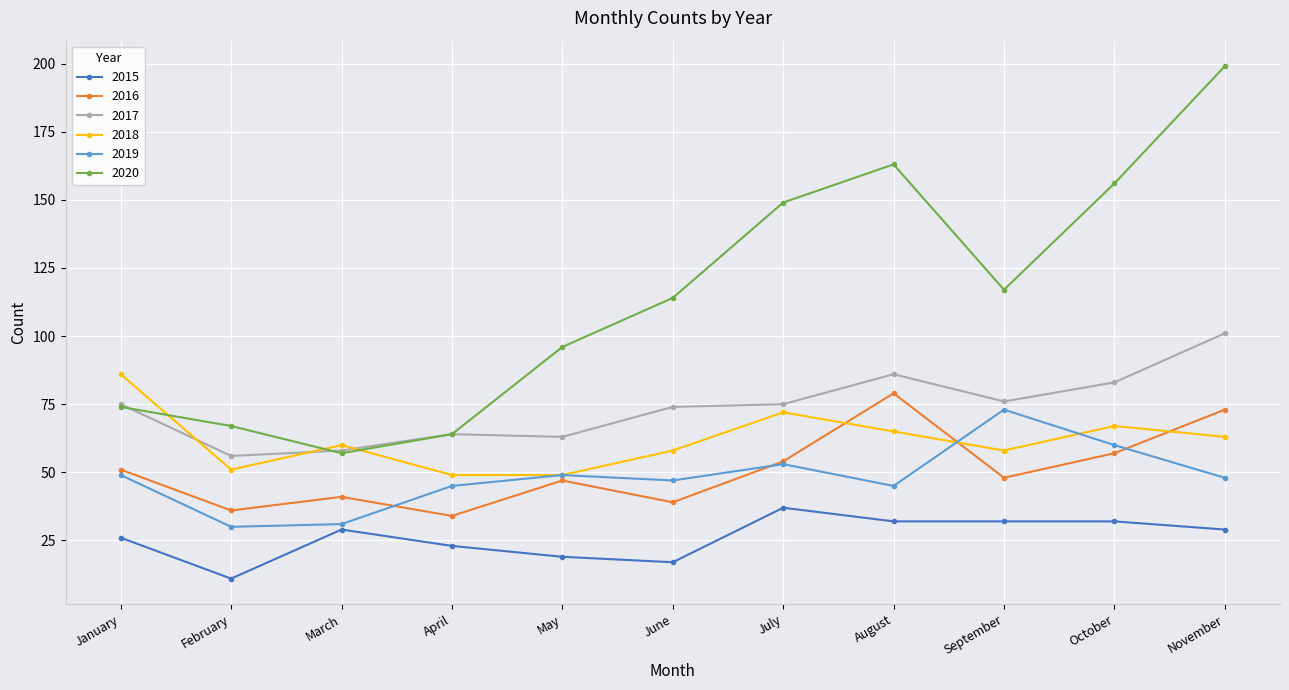

Reading right to left, extract all data points from this chart.

2015: 29	32	32	32	37	17	19	23	29	11	26
2016: 73	57	48	79	54	39	47	34	41	36	51
2017: 101	83	76	86	75	74	63	64	58	56	75
2018: 63	67	58	65	72	58	49	49	60	51	86
2019: 48	60	73	45	53	47	49	45	31	30	49
2020: 199	156	117	163	149	114	96	64	57	67	74